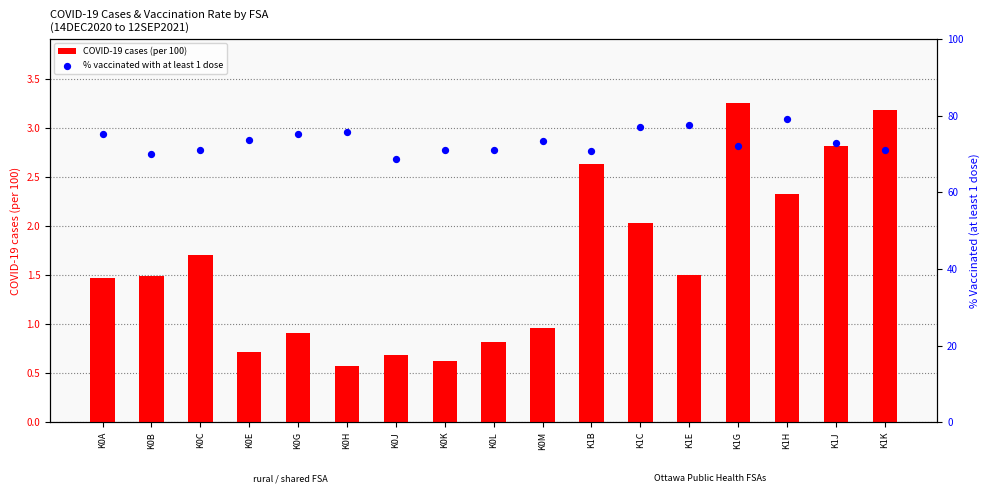

Which series contains the lowest Y value?

COVID-19 cases (per 100)